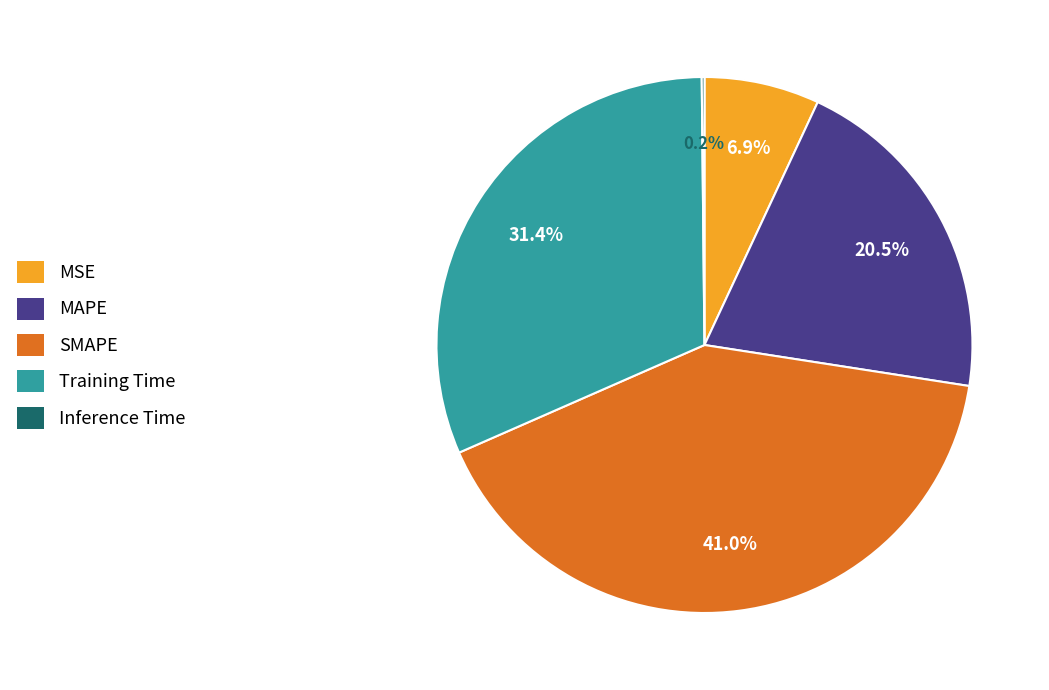

Which has a higher value, Training Time or MSE?

Training Time